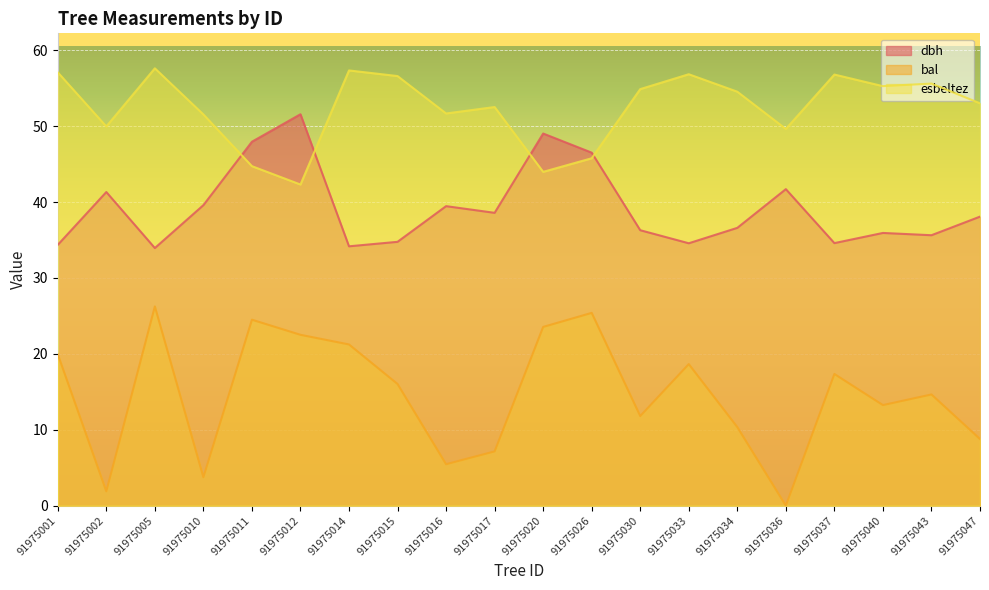

What is the value of the bal point at the 9th from the left?

5.5